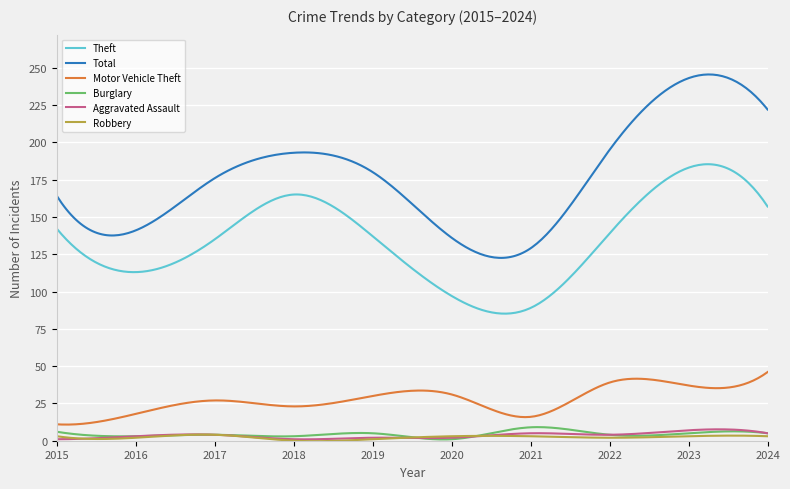

True or false: Burglary has more than 0 points higher than both neighbors.

True